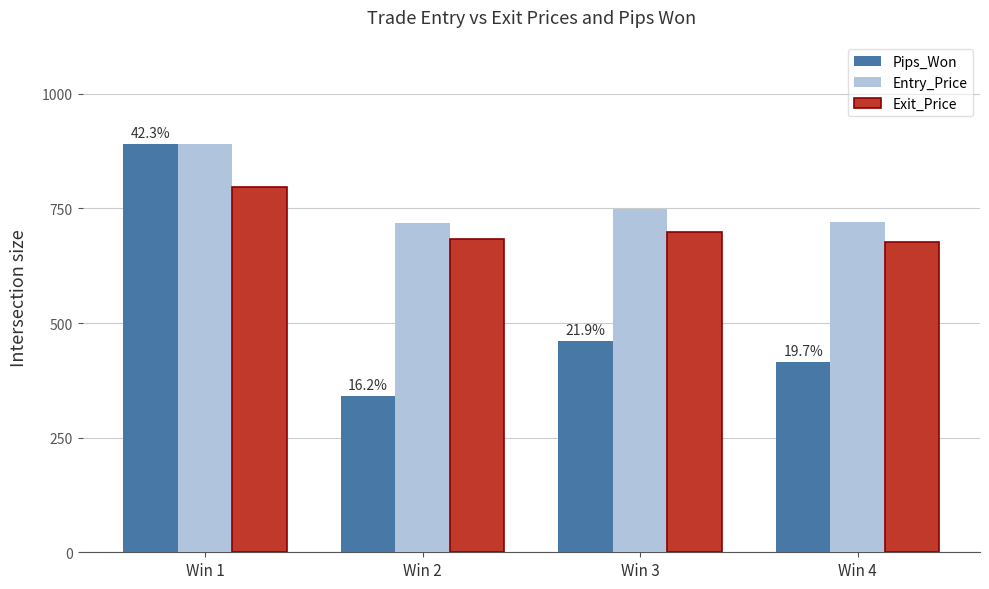

What value does the Exit_Price series have at Win 2?

682.7